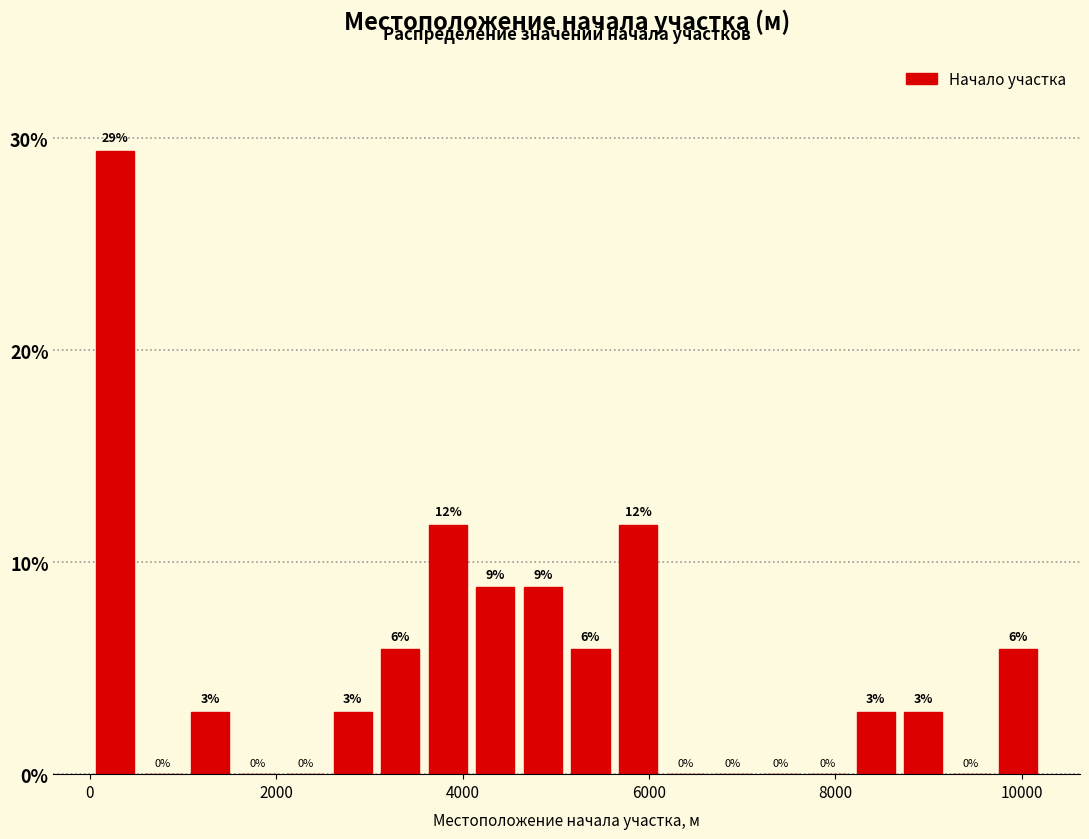

Read against the x-axis, roughly where is the centre of the tallest bar?

200